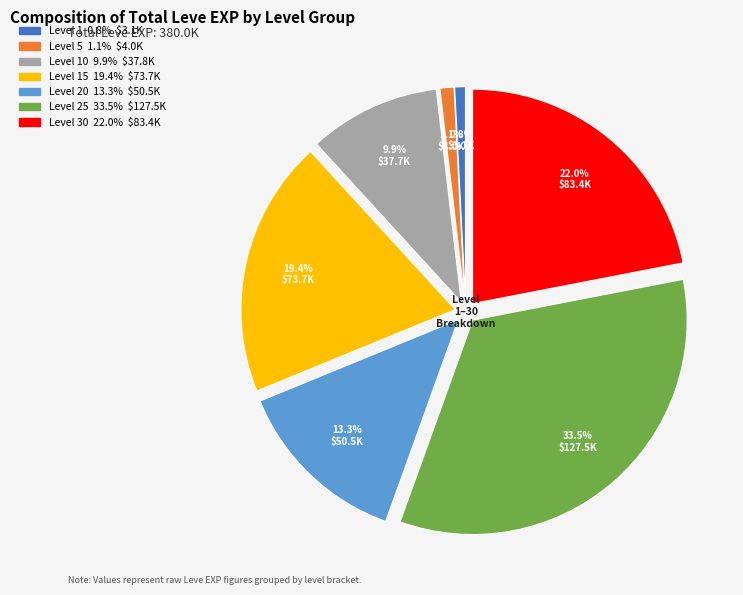

Does any single category account for the majority?

No